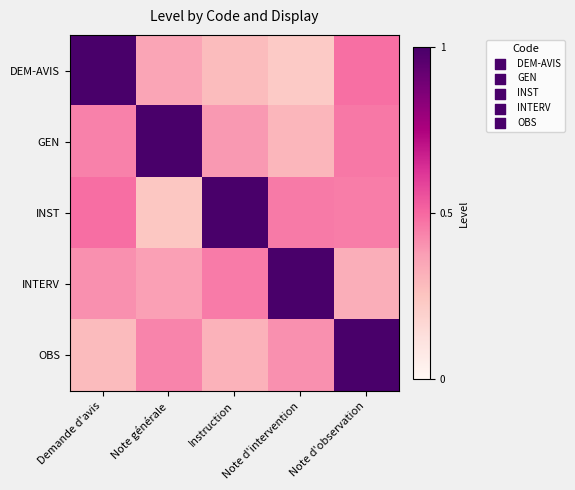

How many distinct data groups are displayed?

5